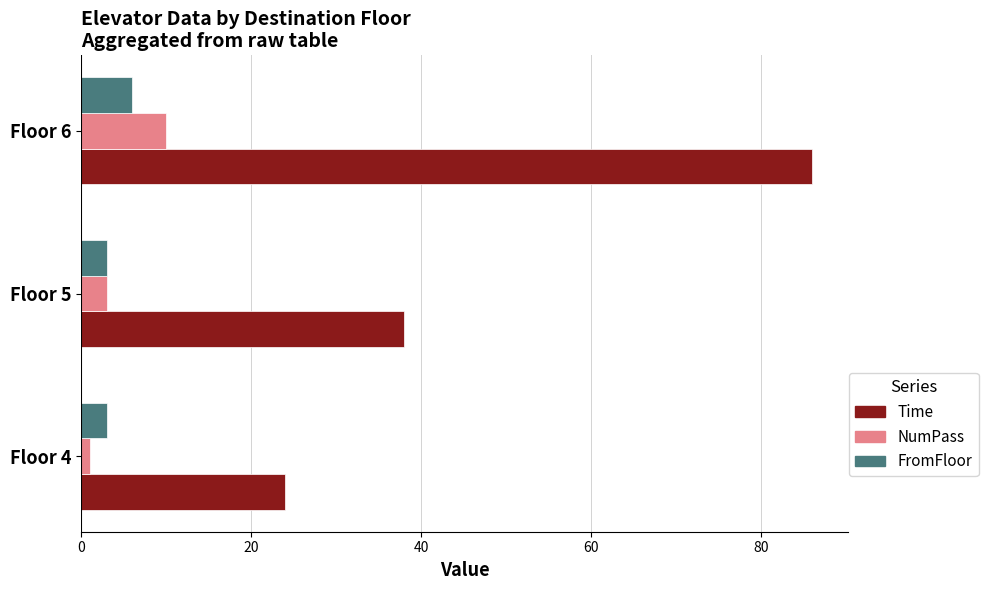

How many categories are shown in the chart?

3